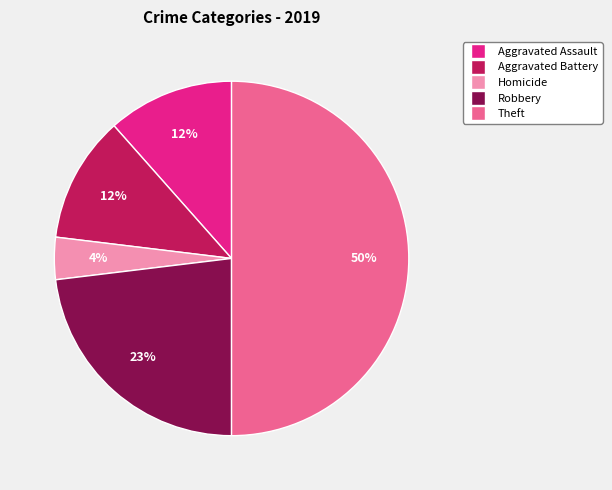

To the nearest percent, what is the average slice percentage?

20%